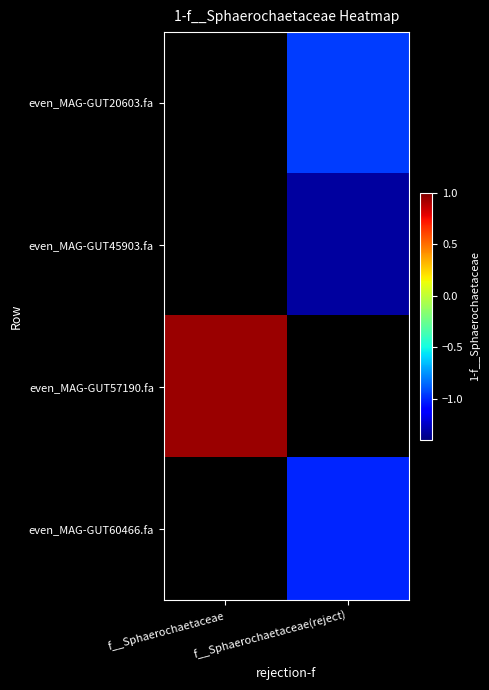

Is the value of even_MAG-GUT45903.fa at f__Sphaerochaetaceae(reject) greater than the value of even_MAG-GUT60466.fa at f__Sphaerochaetaceae(reject)?

No